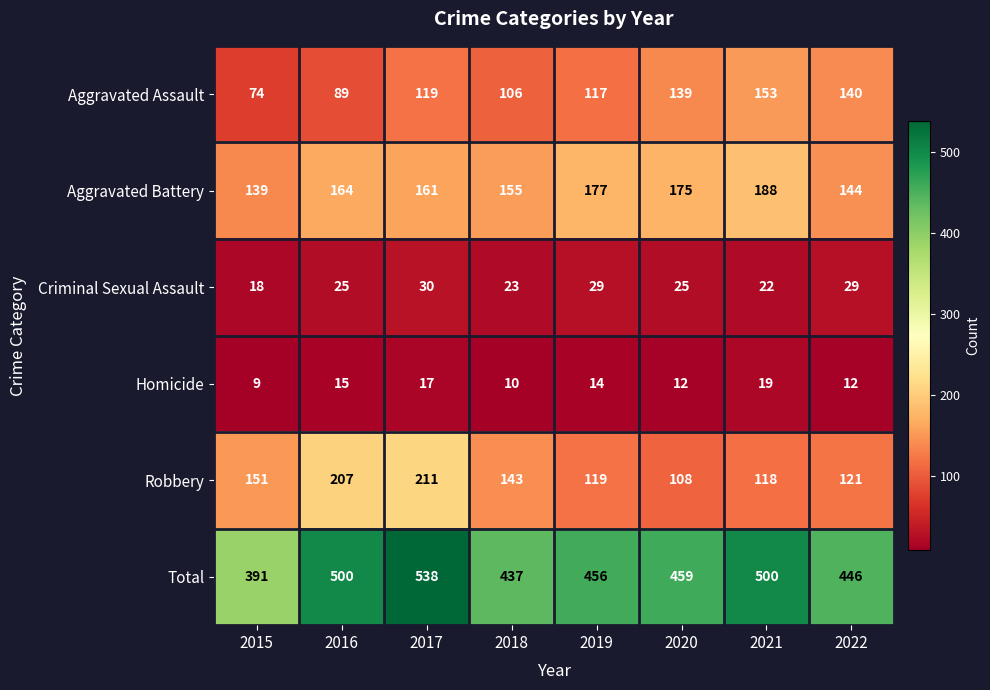

What is the sum of all Criminal Sexual Assault values?

201